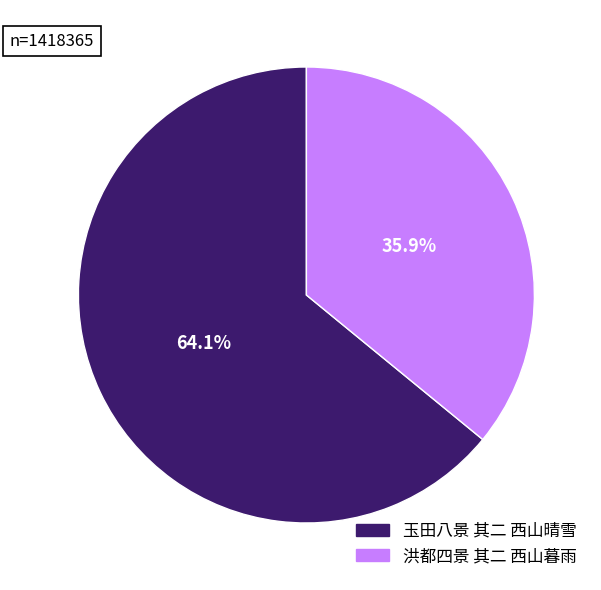

How many slices are in this pie chart?

2